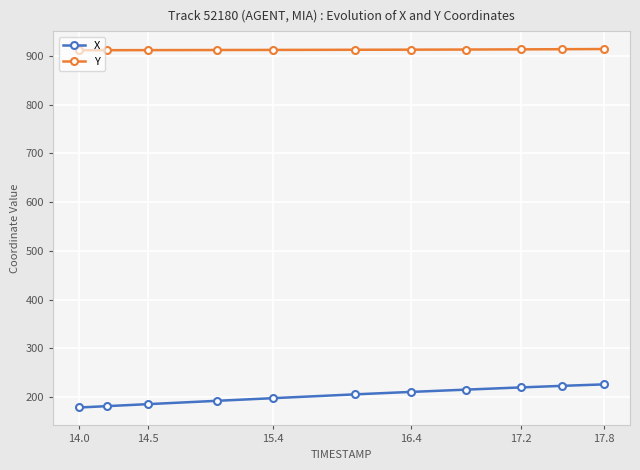

Which series has the largest range (max minus min)?

X